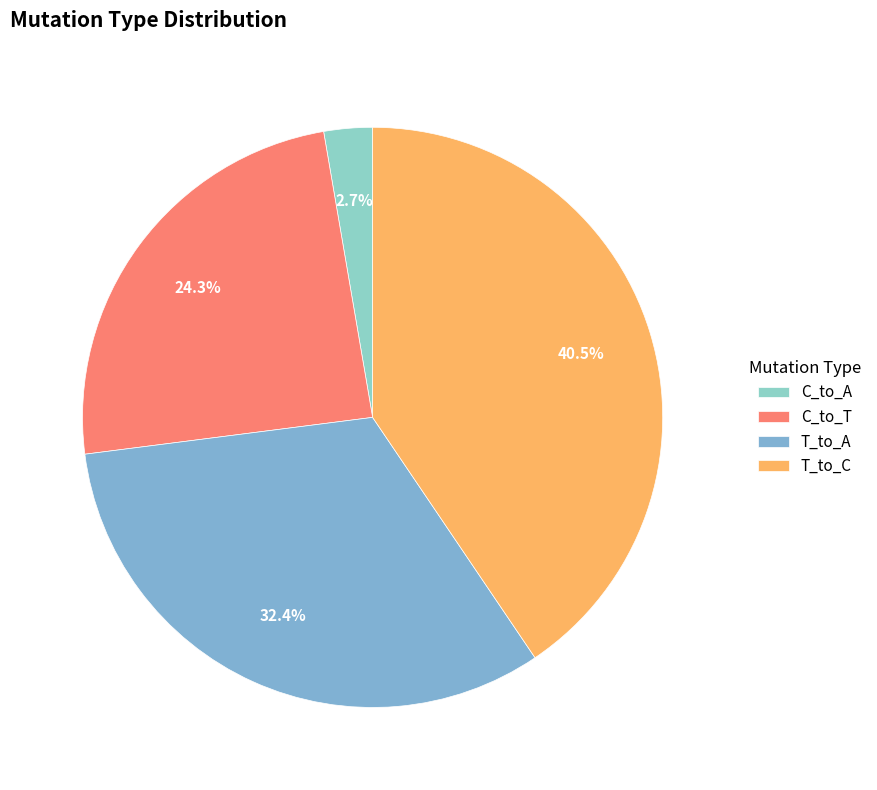

What percentage is the C_to_T slice, to the nearest percent?

24%